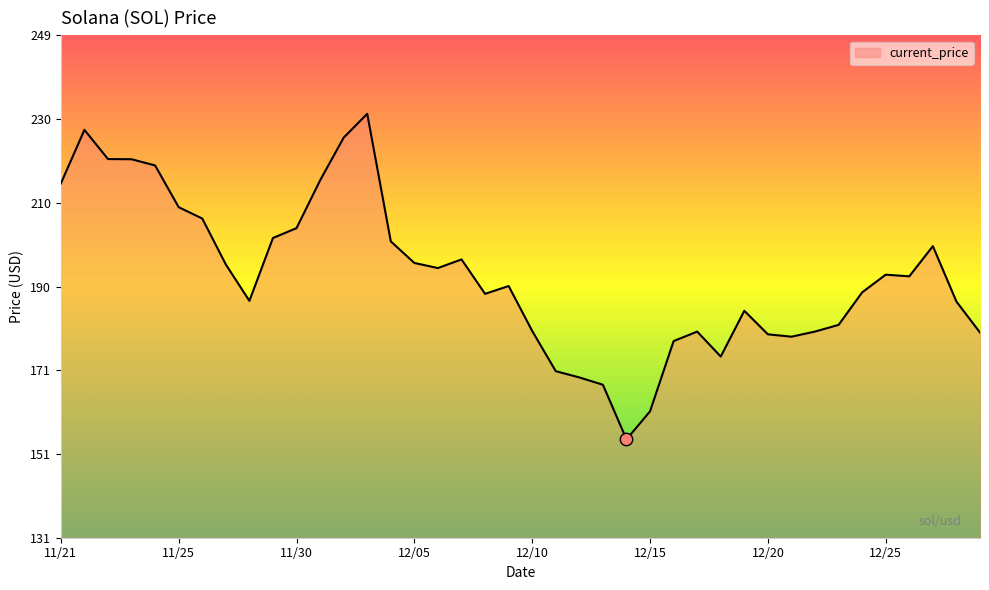

What is the difference between the maximum and minimum values?

76.7